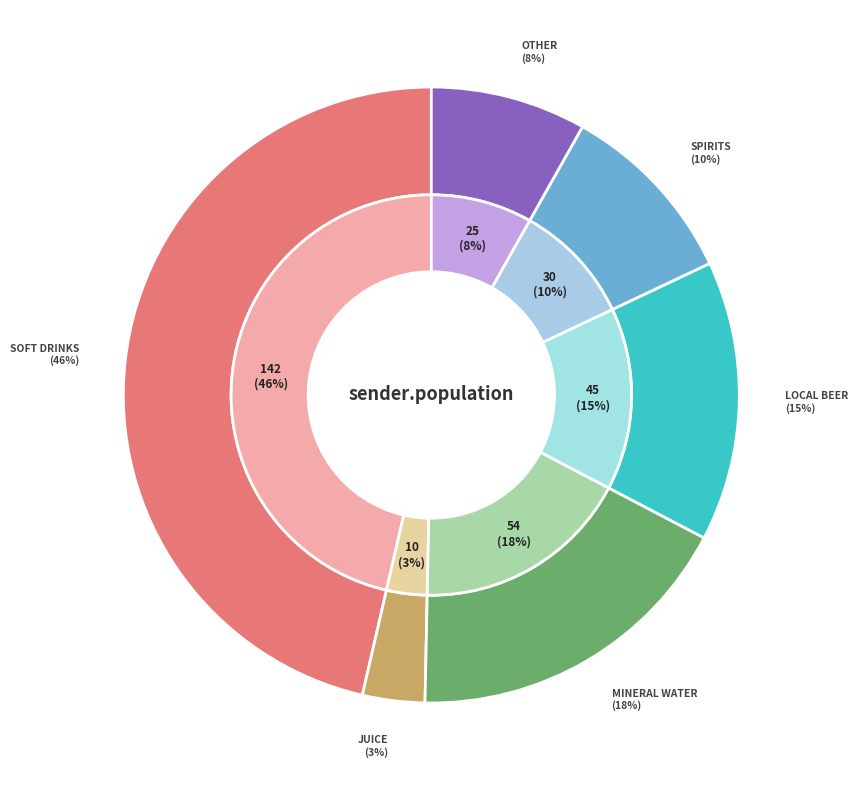

What is the change in value from JUICE to LOCAL BEER?

+35